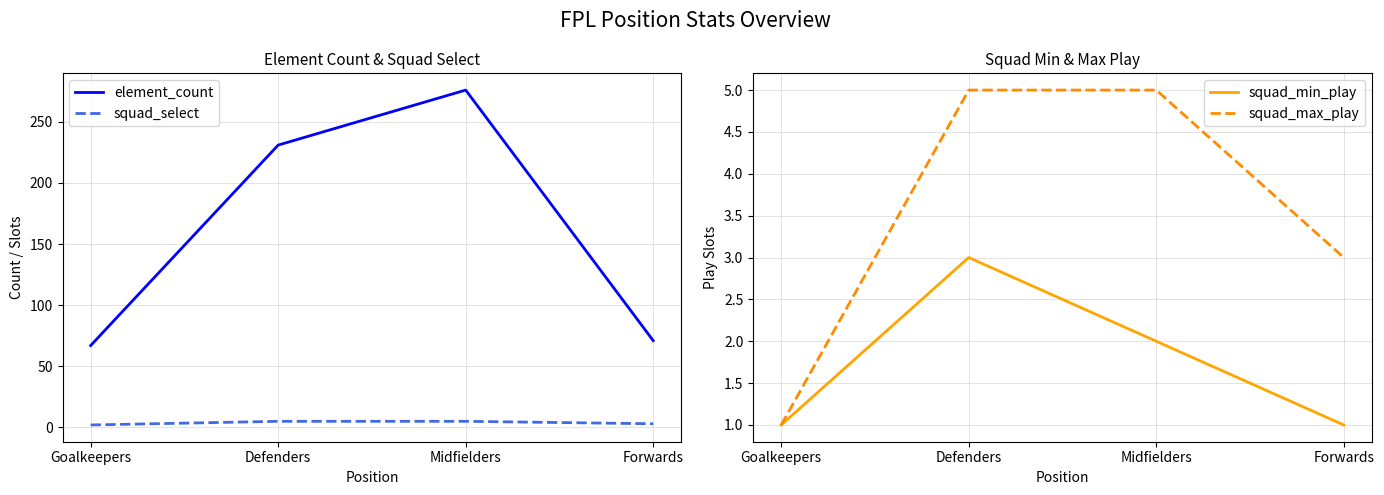

True or false: element_count and squad_select cross at least once.

False